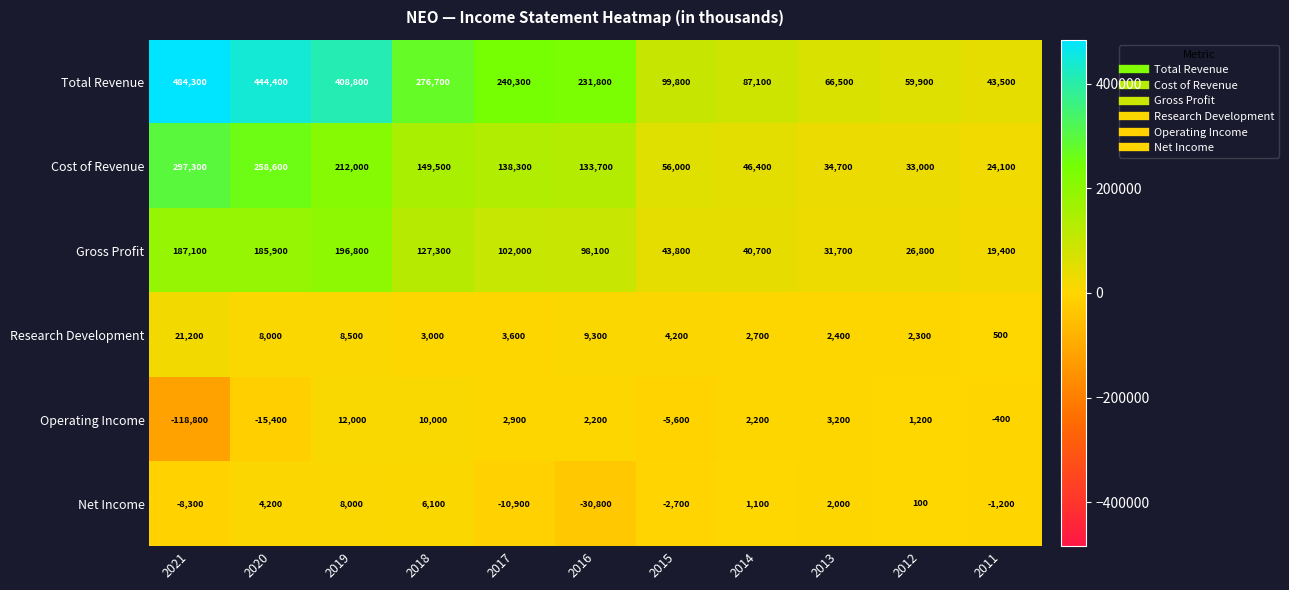

Which series has the largest total across all categories?

Total Revenue